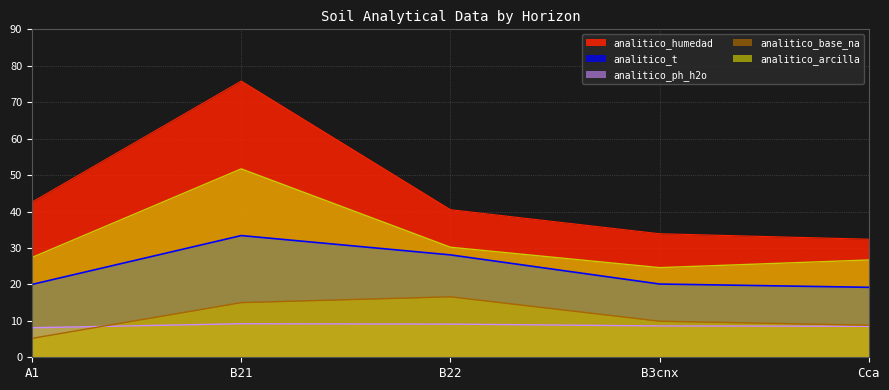

What is the difference between the maximum and minimum values in the analitico_base_na series?

11.4